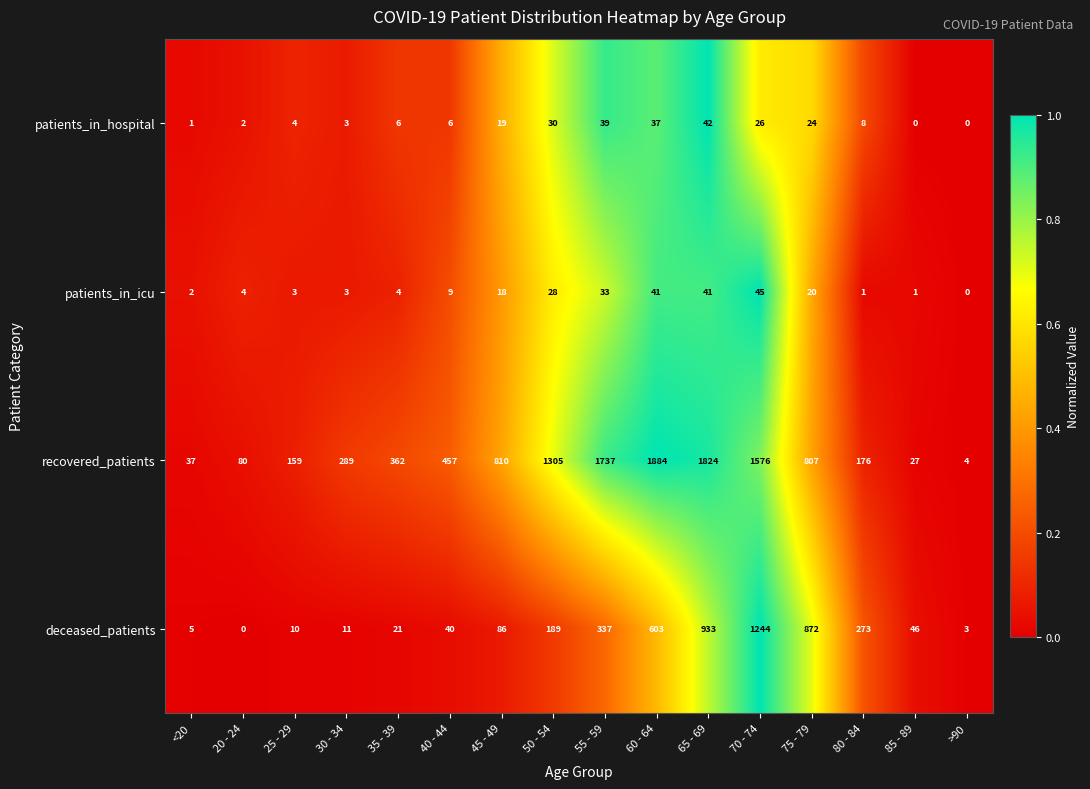

Which series has the largest total across all categories?

recovered_patients